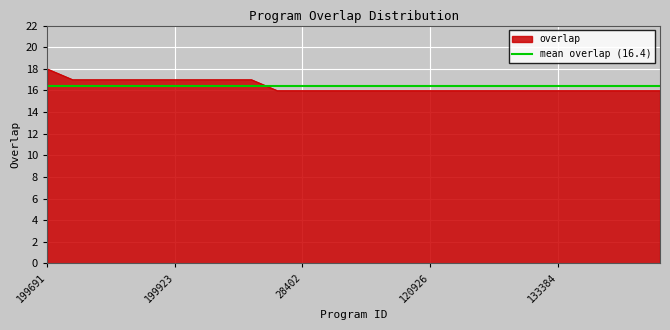

How many data points are above 16?

9